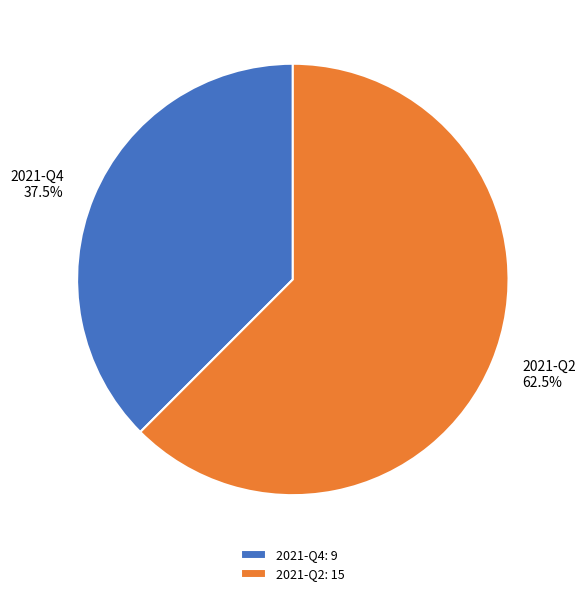

Rank the categories by value from lowest to highest.

2021-Q4, 2021-Q2